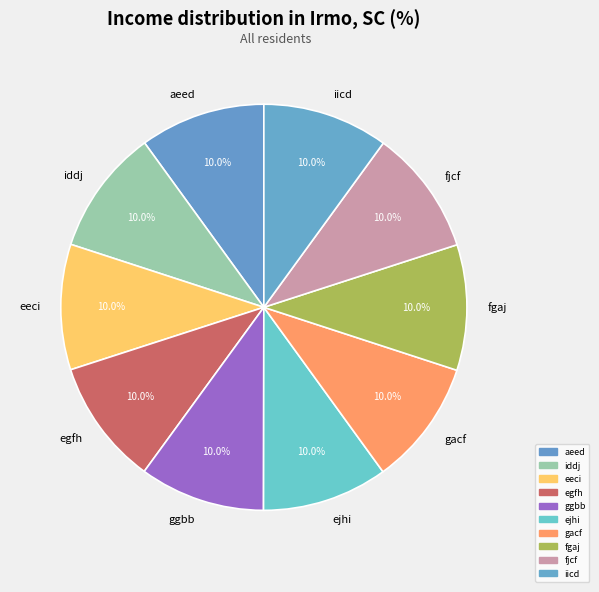

Is iddj the majority of the pie?

No